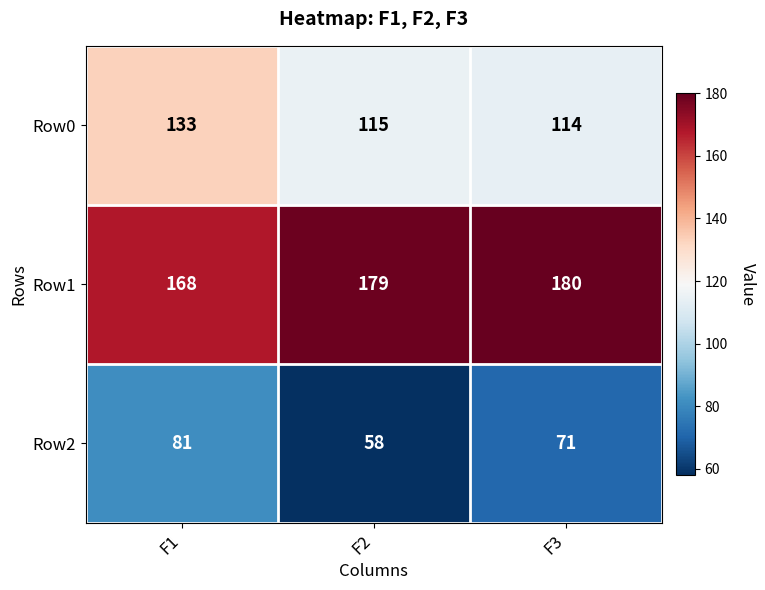

Reading right to left, what are all the values shown in this chart?

Row0: F3=114	F2=115	F1=133
Row1: F3=180	F2=179	F1=168
Row2: F3=71	F2=58	F1=81